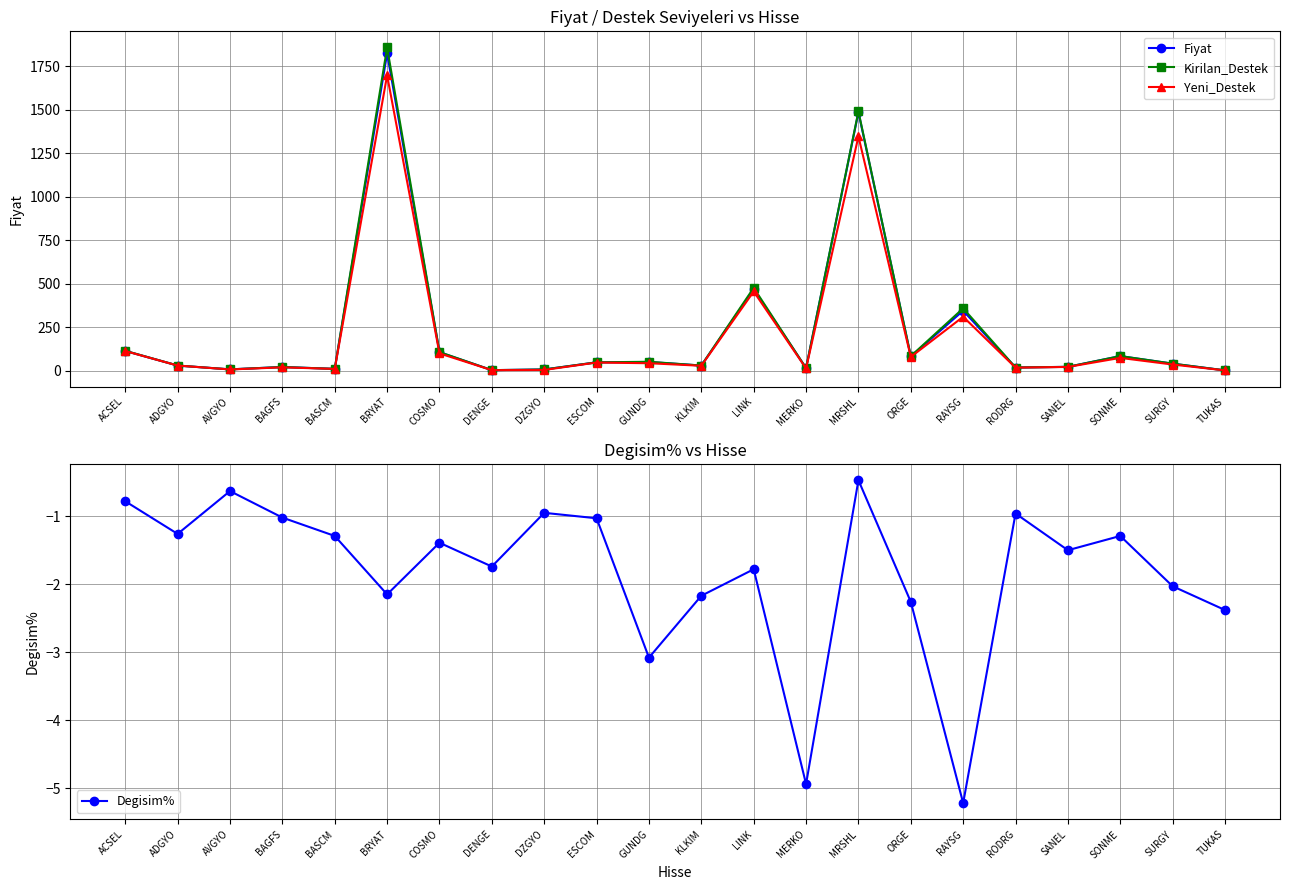

Reading left to right, transcribe all the data shown in this chart.

Fiyat: 113.8	29.8	7.9	21.4	10.7	1823.0	106.2	3.4	7.3	48.2	50.4	29.7	469.0	14.8	1485.0	82.0	345.0	18.5	22.4	84.0	40.4	2.0
Kirilan_Destek: 114.5	30.0	7.9	21.5	10.7	1857.0	107.3	3.4	7.3	48.3	51.5	29.9	476.2	14.9	1490.0	83.7	358.5	18.6	22.4	84.3	40.9	2.1
Yeni_Destek: 113.1	29.7	7.3	19.6	10.4	1697.0	99.5	3.3	4.5	47.1	43.1	28.5	455.2	13.2	1346.0	79.3	310.0	17.8	21.8	73.8	35.6	2.0
Degisim%: -0.8	-1.3	-0.6	-1.0	-1.3	-2.1	-1.4	-1.7	-0.9	-1.0	-3.1	-2.2	-1.8	-4.9	-0.5	-2.3	-5.2	-1.0	-1.5	-1.3	-2.0	-2.4